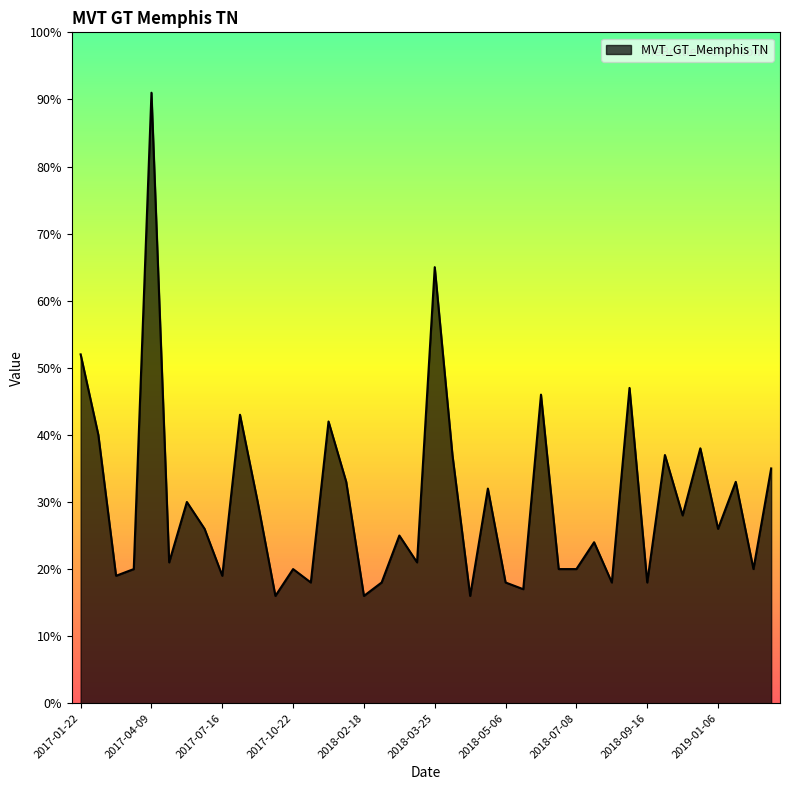

What is the maximum value shown in the chart?

91